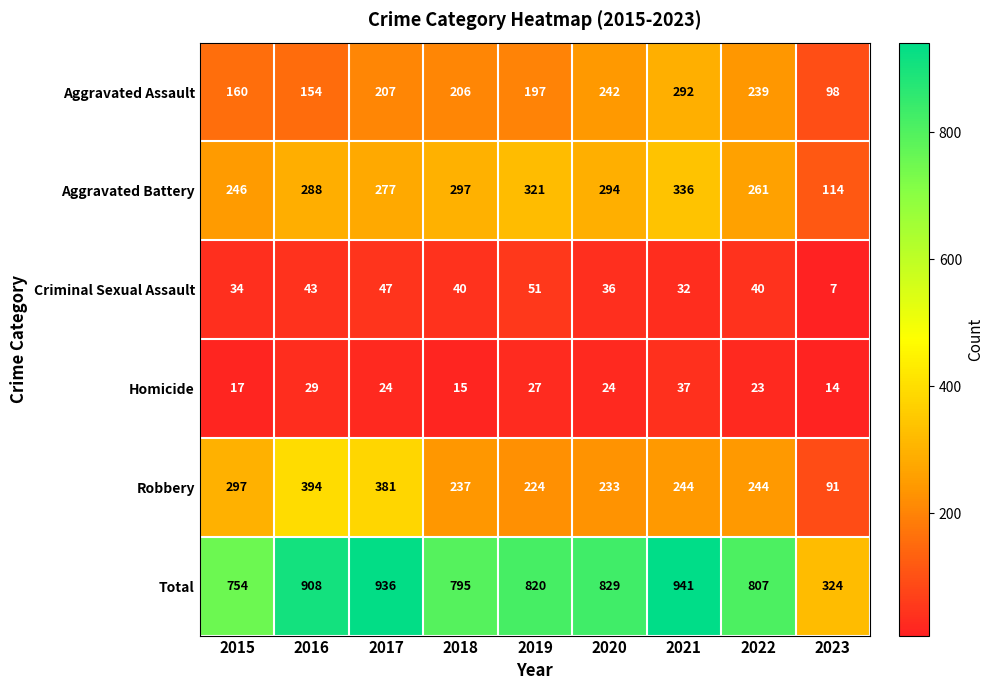

The value of Robbery at 2023 is 150. True or false?

False